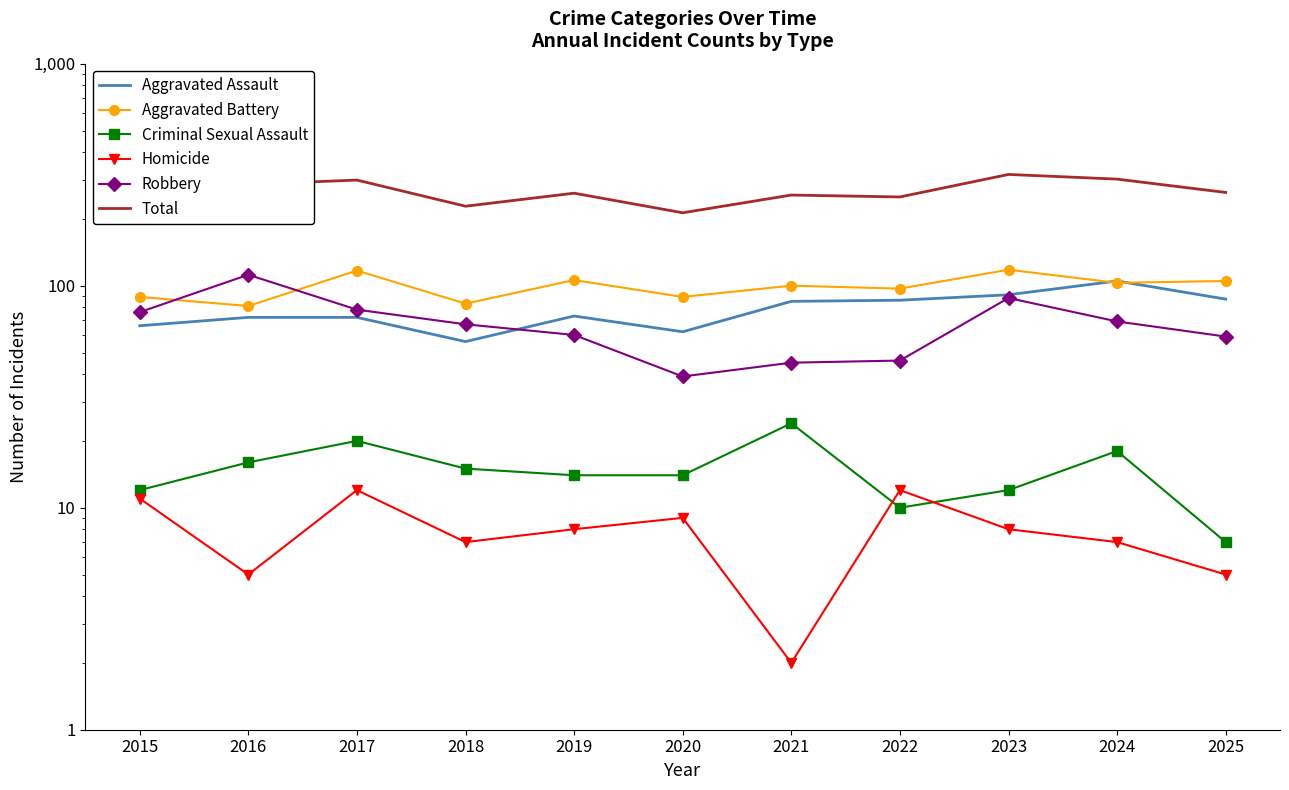

True or false: Criminal Sexual Assault and Robbery intersect in this chart.

False